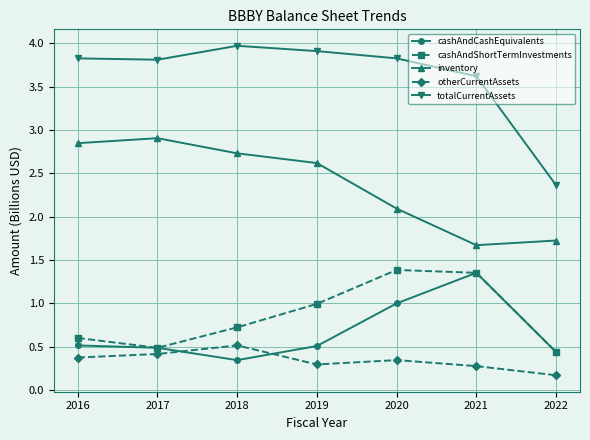

At which category does inventory reach its first local peak?

2017